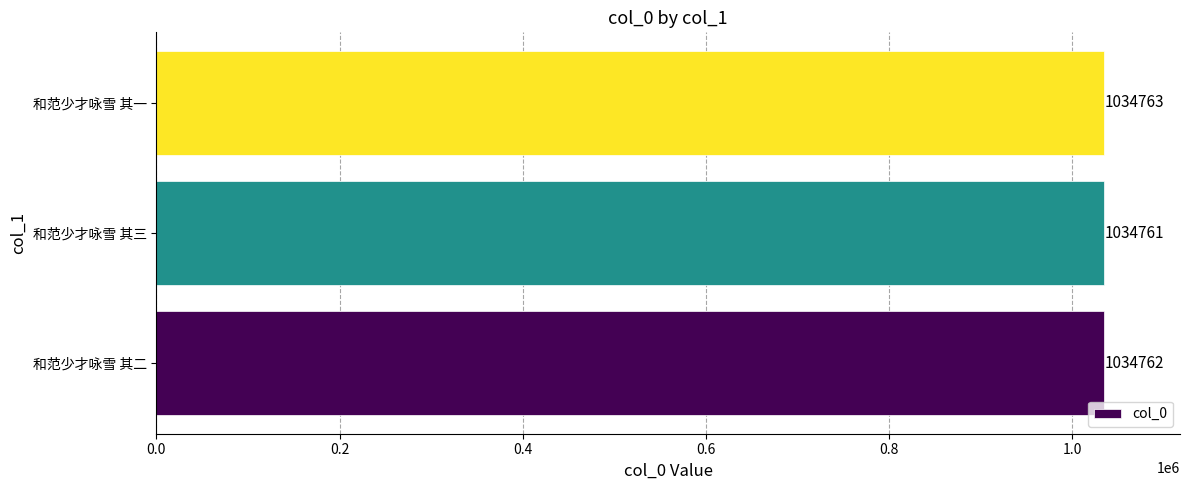

The value at 和范少才咏雪 其一 is 1034763. True or false?

True